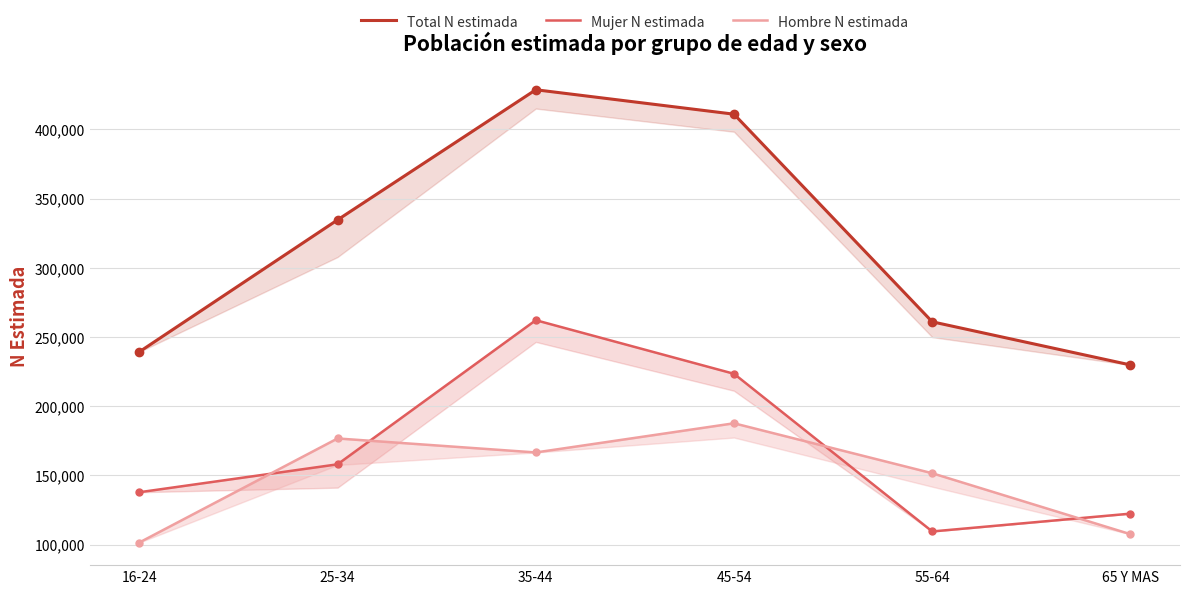

At 16-24, list the series in order from smallest to largest.

Hombre N estimada, Mujer N estimada, Total N estimada